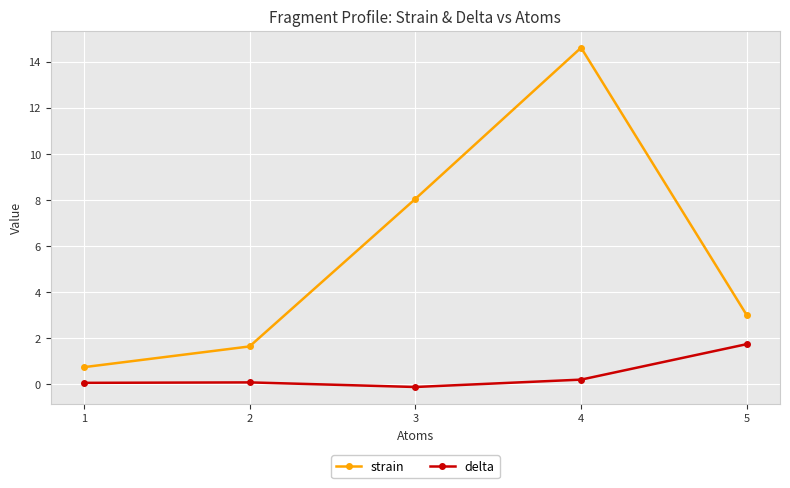

How many values in delta are above zero?

4